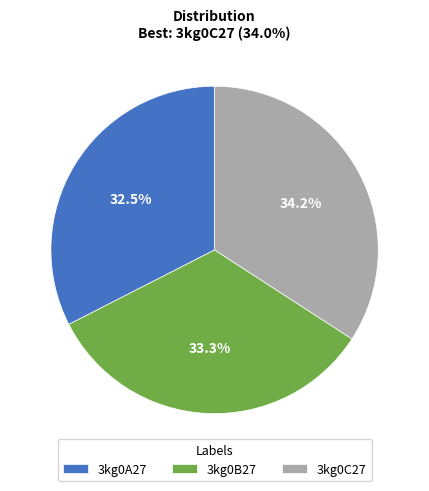

Count the number of slices in the pie.

3